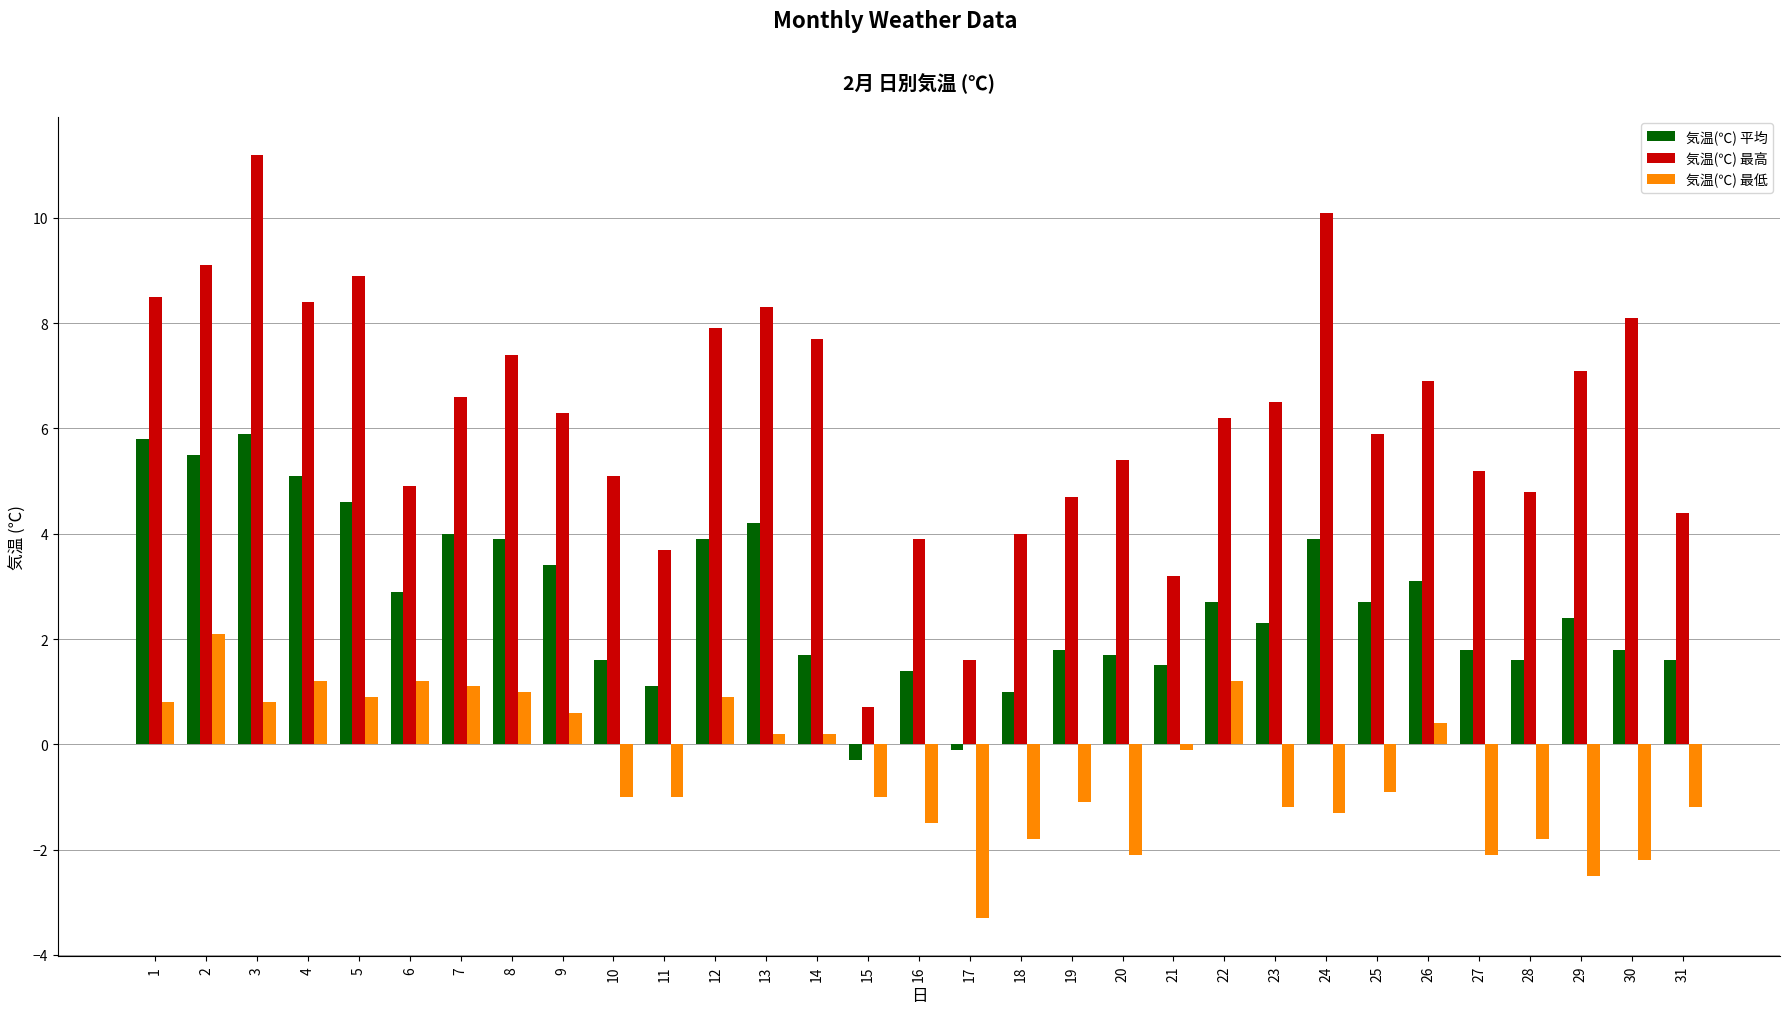

Where does the 気温(℃) 平均 series first go above 2?

1